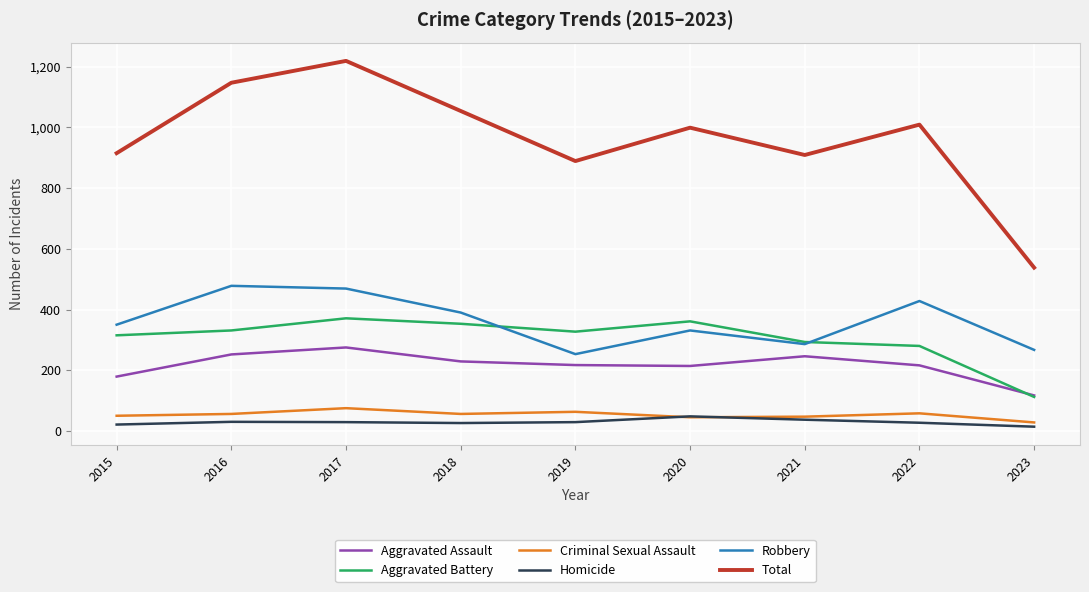

At which category does Total reach its first local valley?

2019